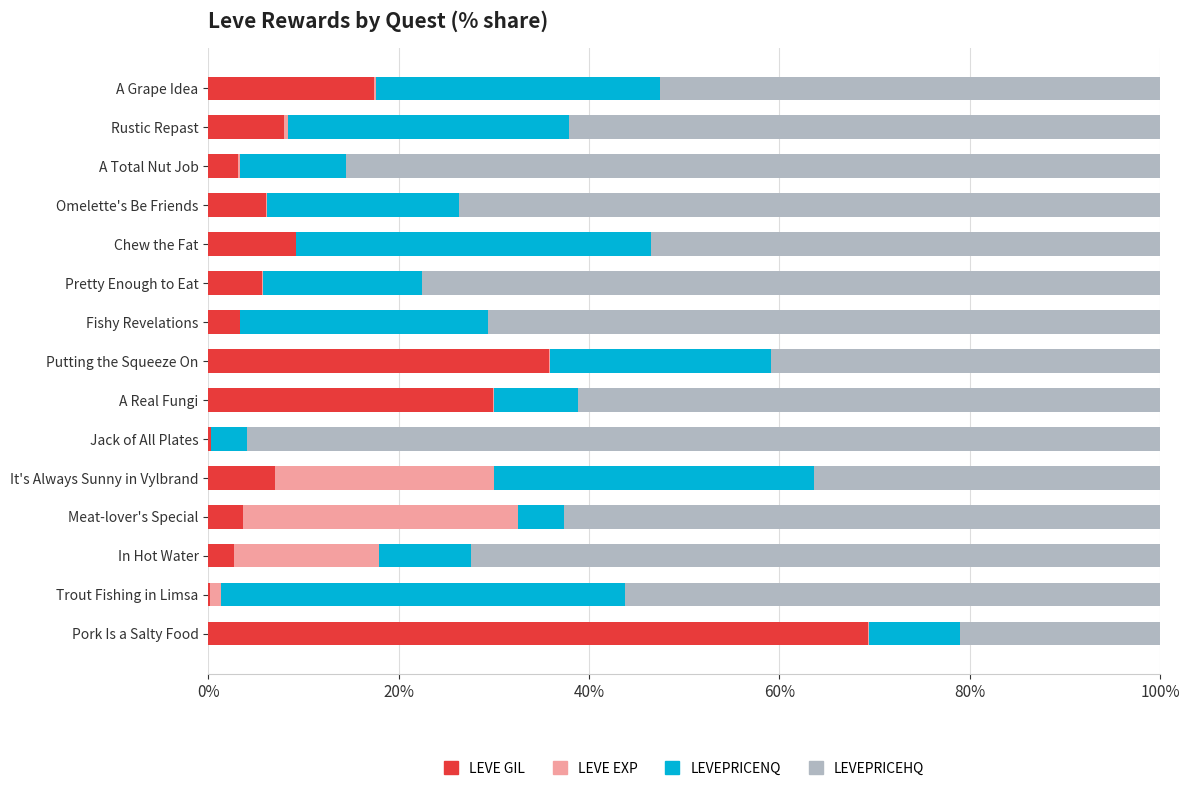

What is the total value across all series at It's Always Sunny in Vylbrand?

100.0